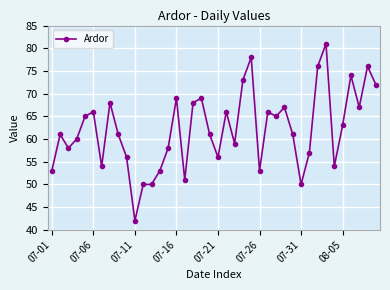

What is the average value?

62